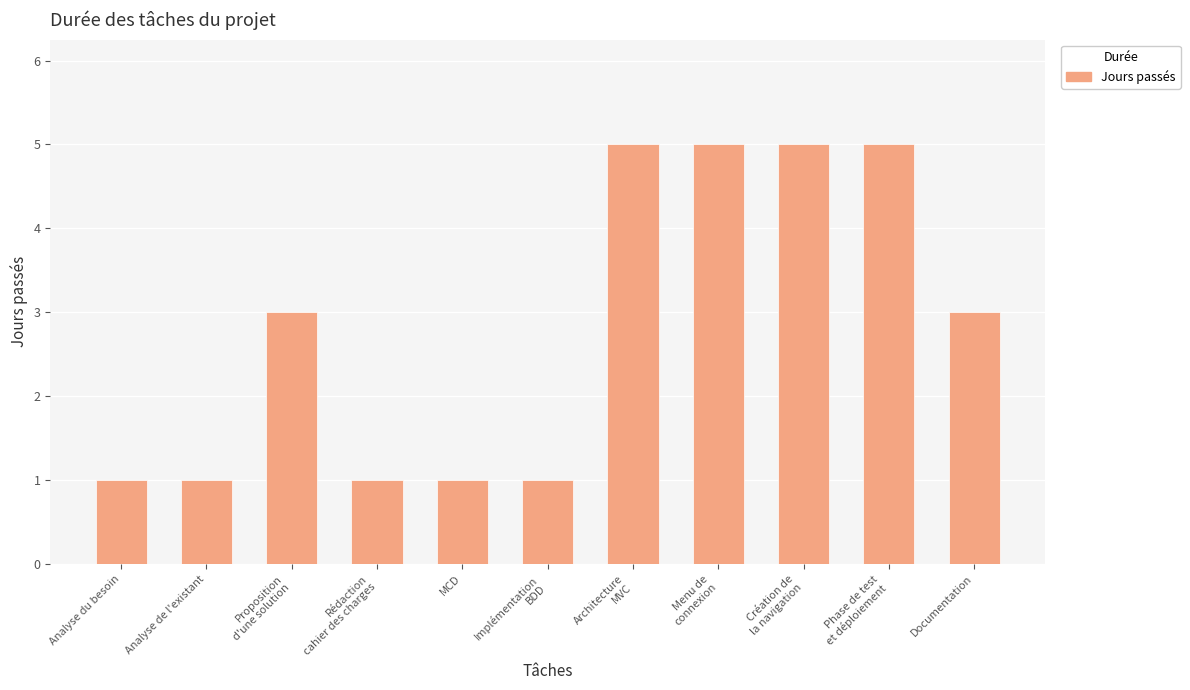

Reading left to right, extract all data points from this chart.

Analyse du besoin=1	Analyse de l'existant=1	Proposition
d'une solution=3	Rédaction
cahier des charges=1	MCD=1	Implémentation
BDD=1	Architecture
MVC=5	Menu de
connexion=5	Création de
la navigation=5	Phase de test
et déploiement=5	Documentation=3